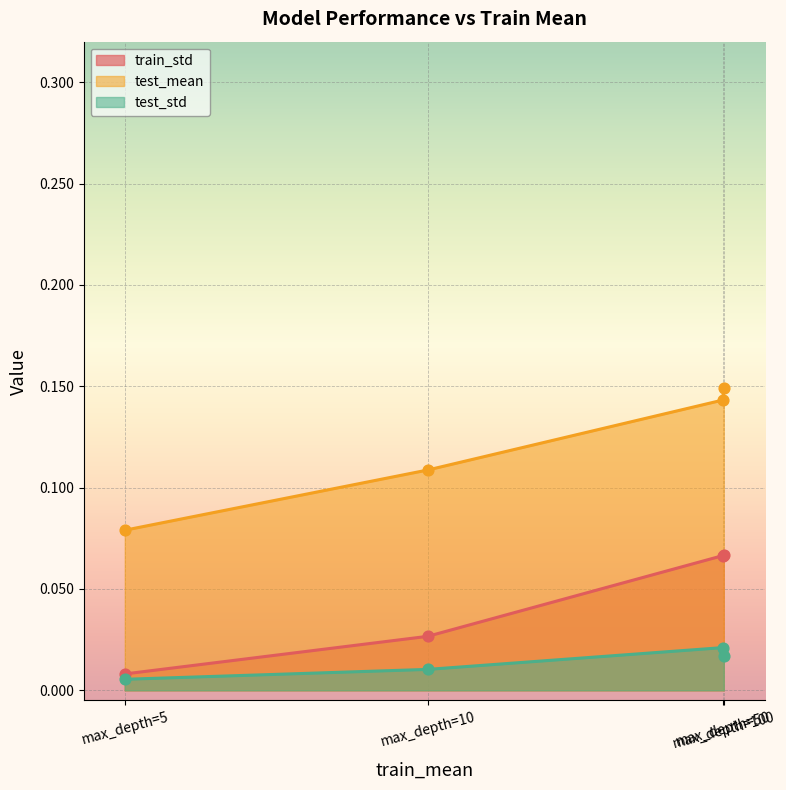

What is the total value across all series at max_depth=10?

0.1